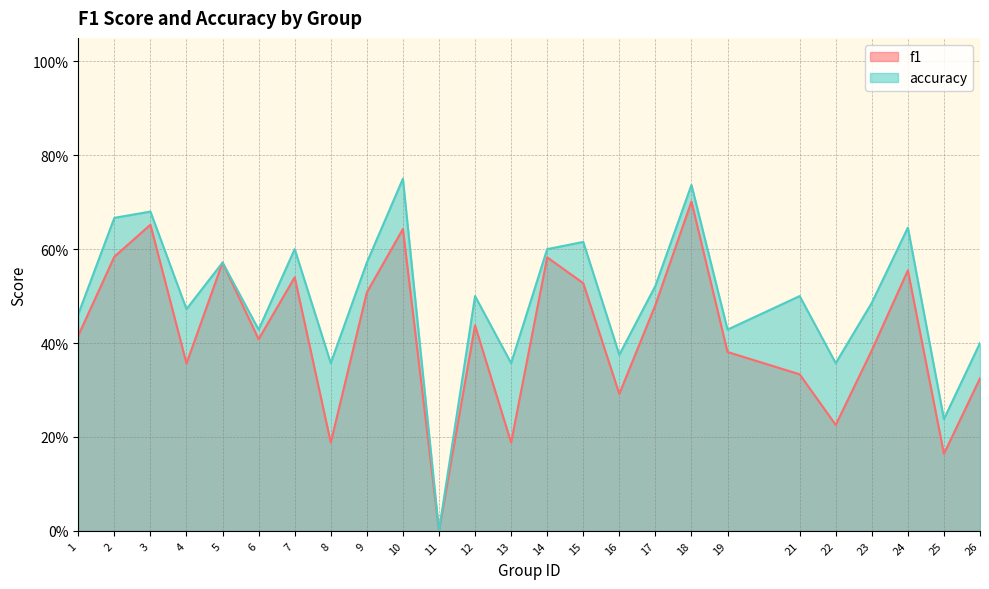

Which series has the widest spread of values?

accuracy